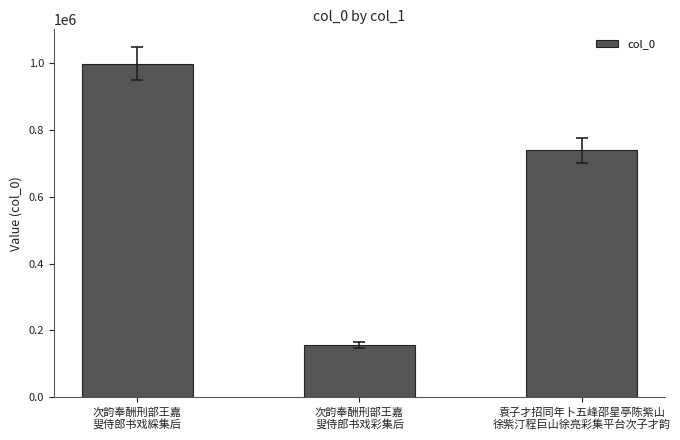

Rank the categories by value from lowest to highest.

次韵奉酬刑部王嘉
叟侍郎书戏彩集后, 袁子才招同年卜五峰邵星亭陈紫山
徐紫汀程巨山徐亮彩集平台次子才韵, 次韵奉酬刑部王嘉
叟侍郎书戏綵集后